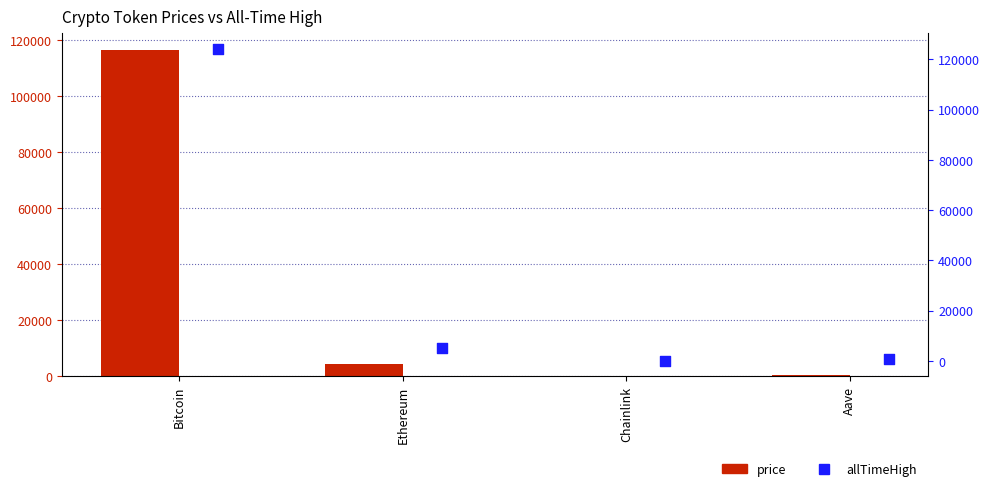

What is the total value across all series at Chainlink?

76.1